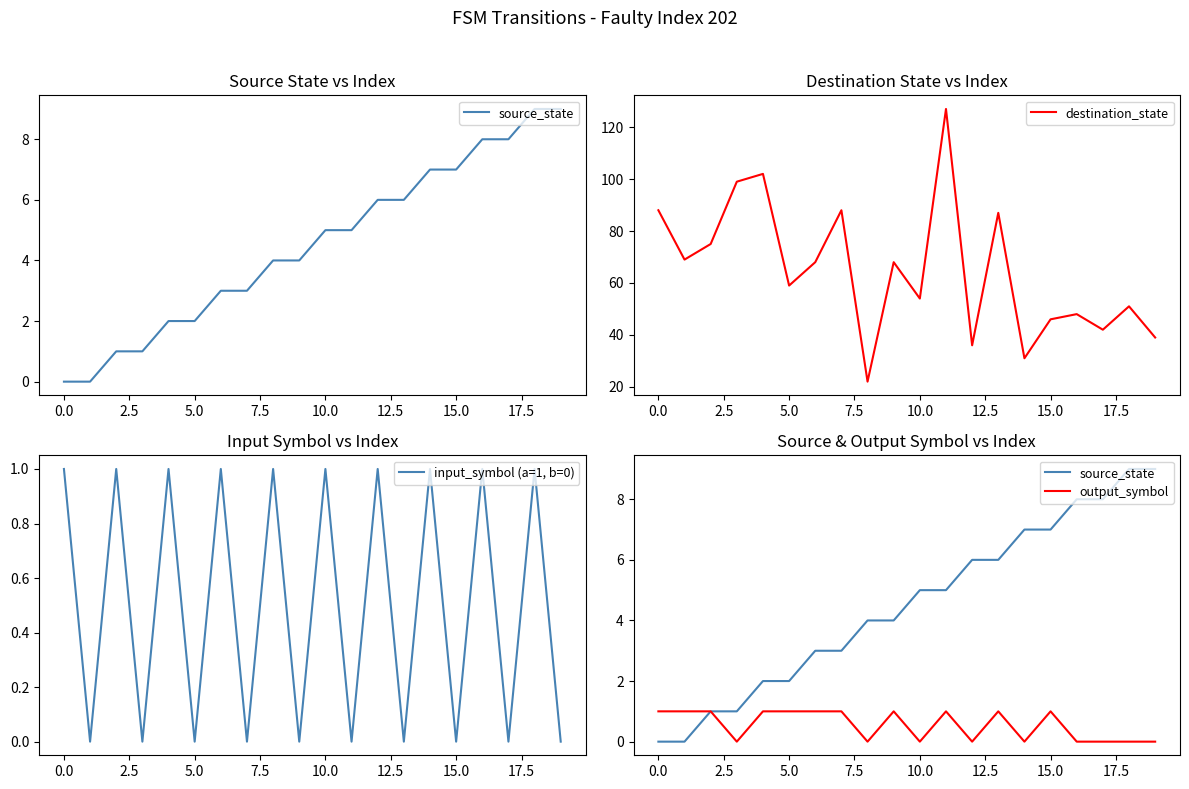

What is the highest value of the destination_state series?

127